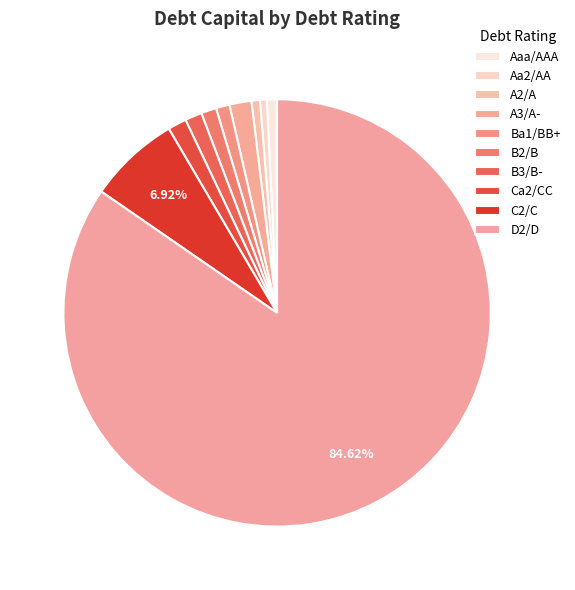

To the nearest percent, what is the difference between the B3/B- and Aaa/AAA slice percentages?

1%